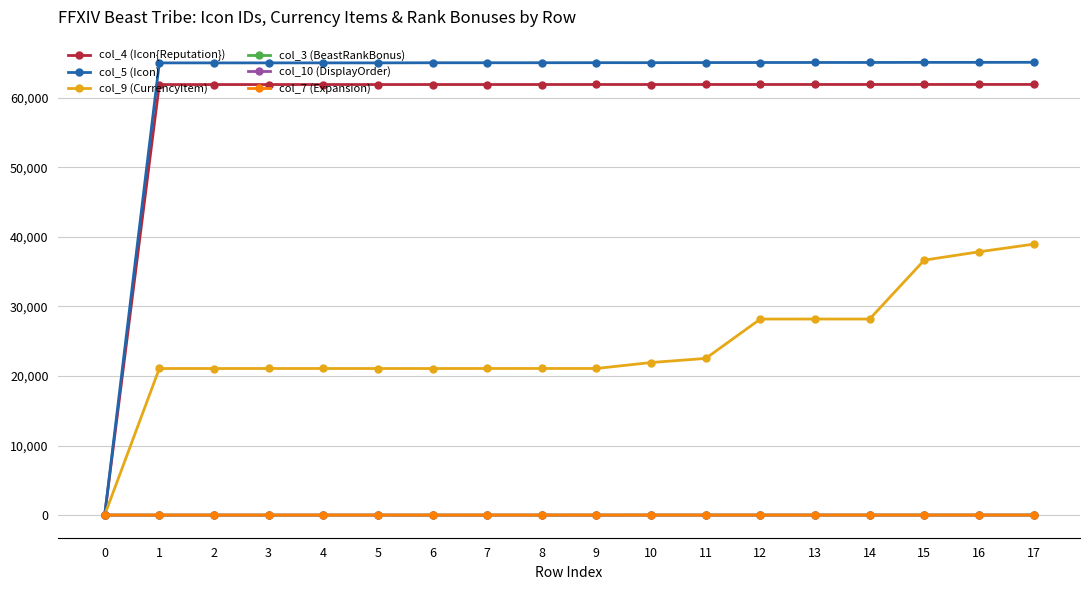

Is the value of col_9 (CurrencyItem) at 4 greater than the value of col_5 (Icon) at 17?

No